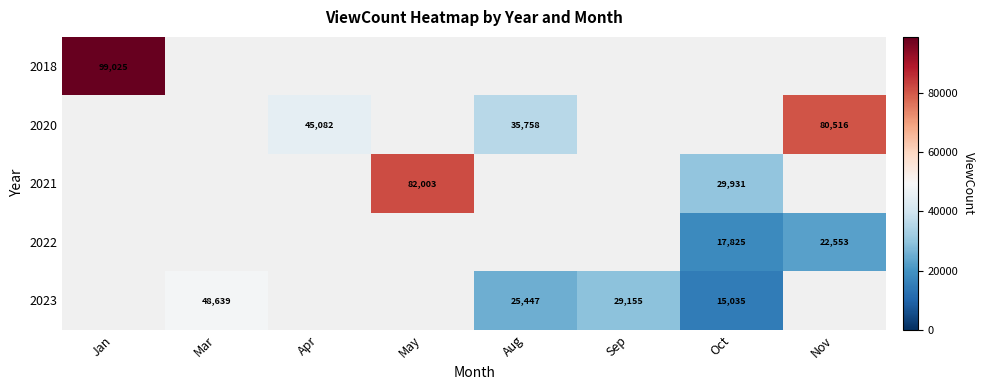

The value of 2020 at Nov is 36896. True or false?

False